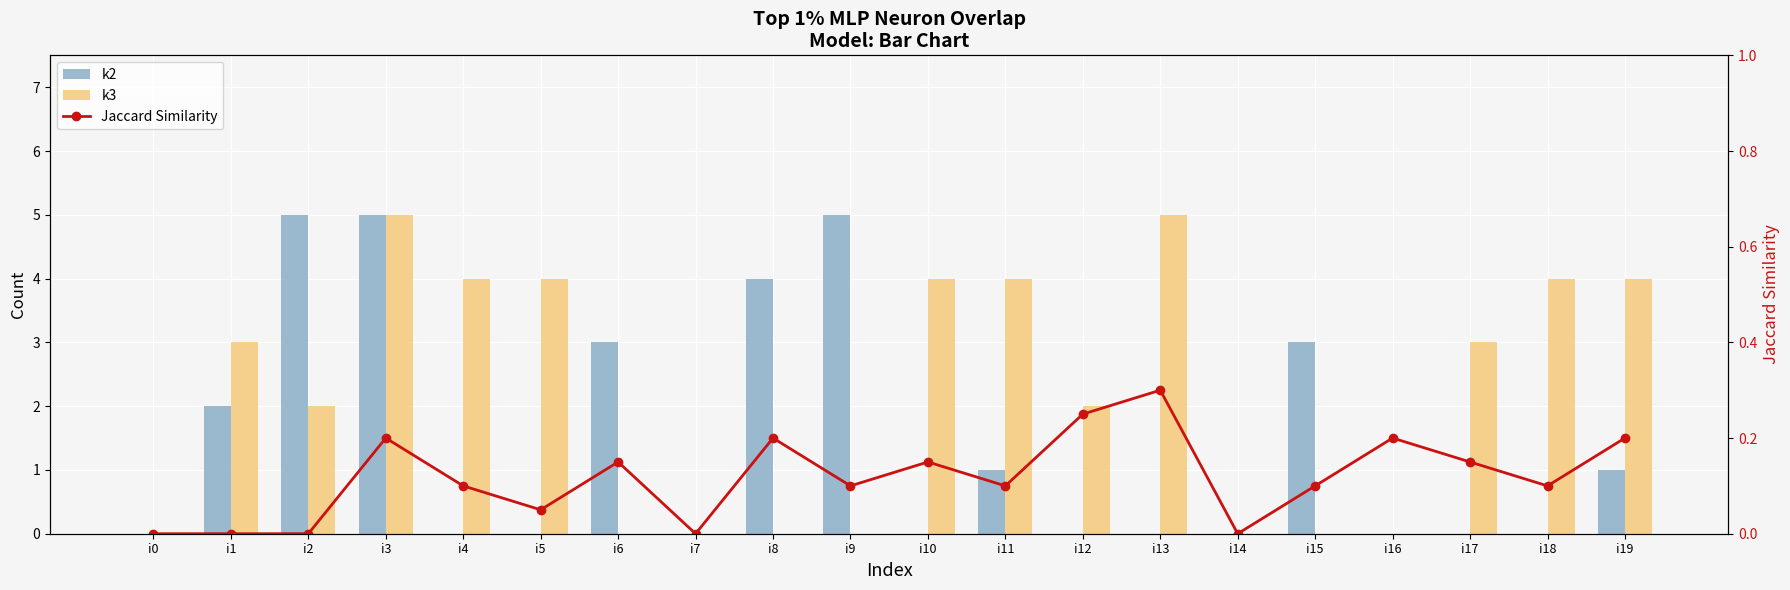

What is the spread (max minus min) of values at i6?

3.0